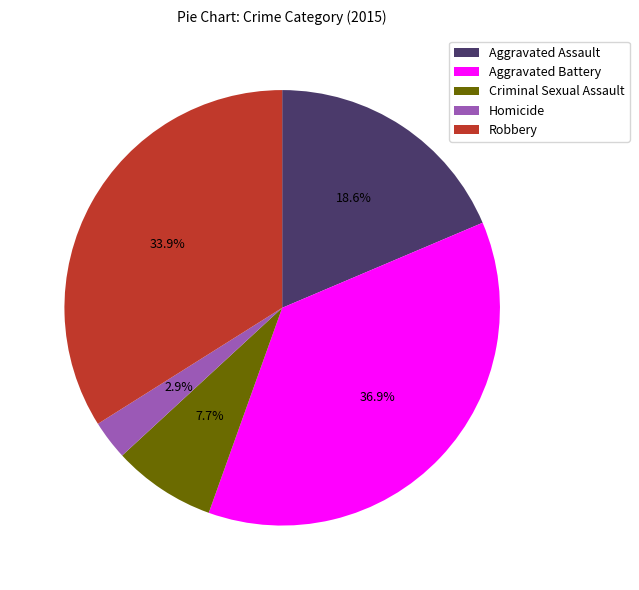

Count the number of slices in the pie.

5